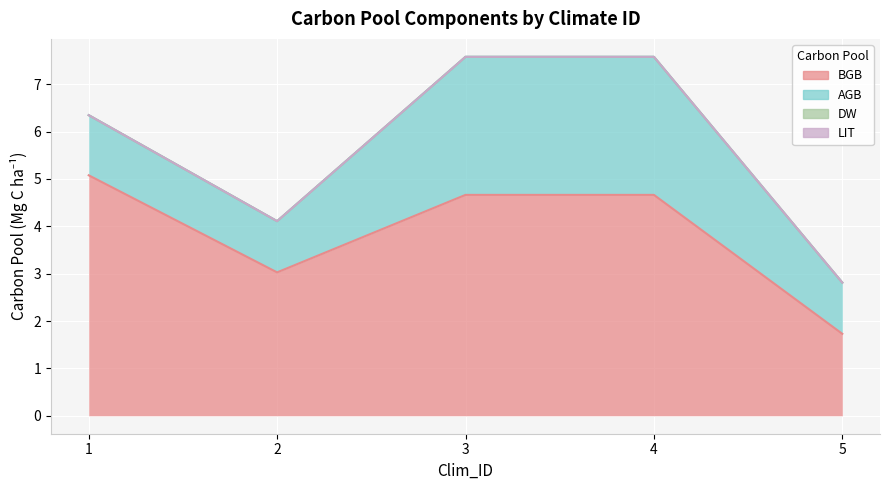

How many distinct data groups are displayed?

4